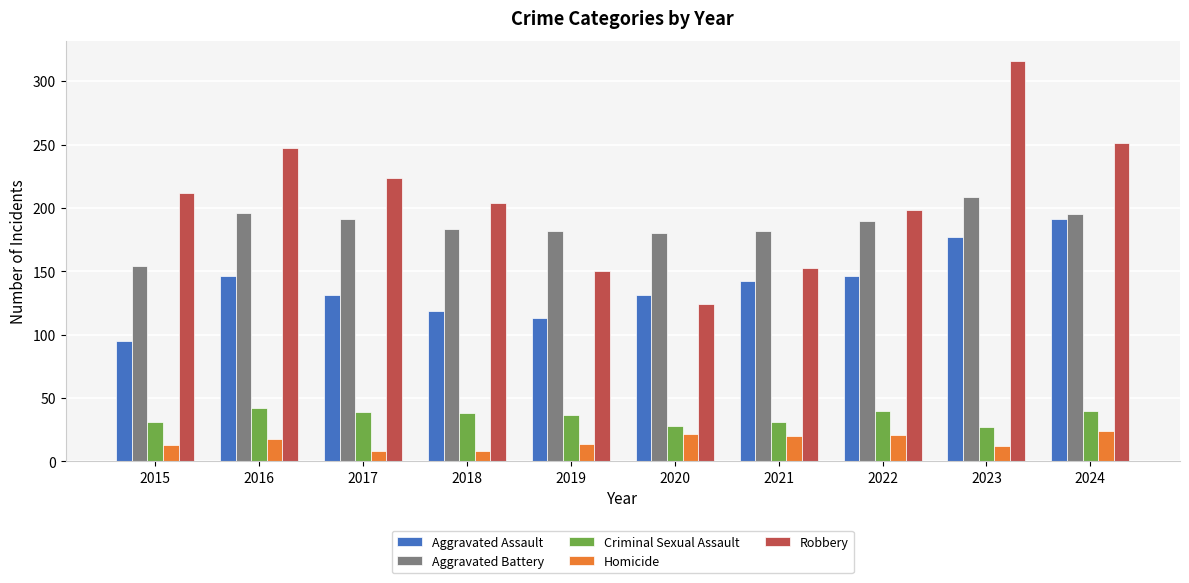

True or false: Homicide has a value of 22 at 2020.

True